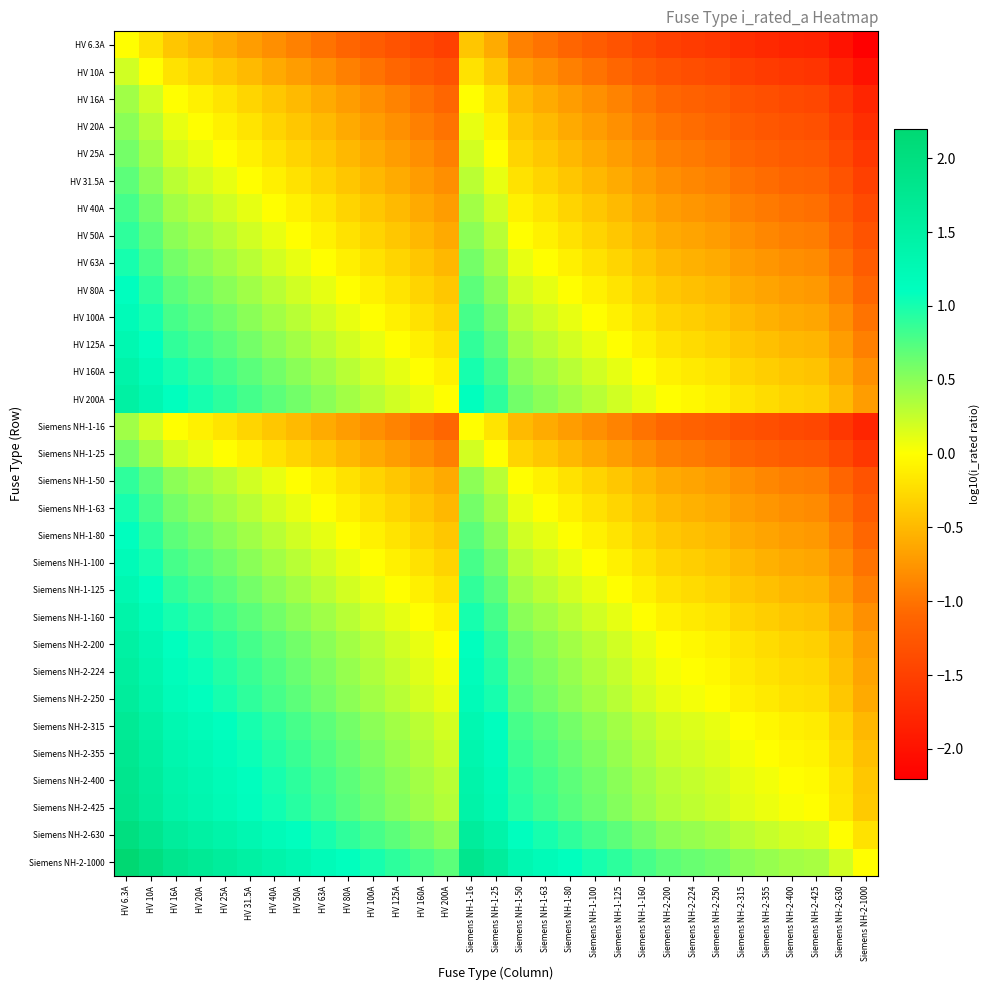

What is the smallest value displayed?

-2.2